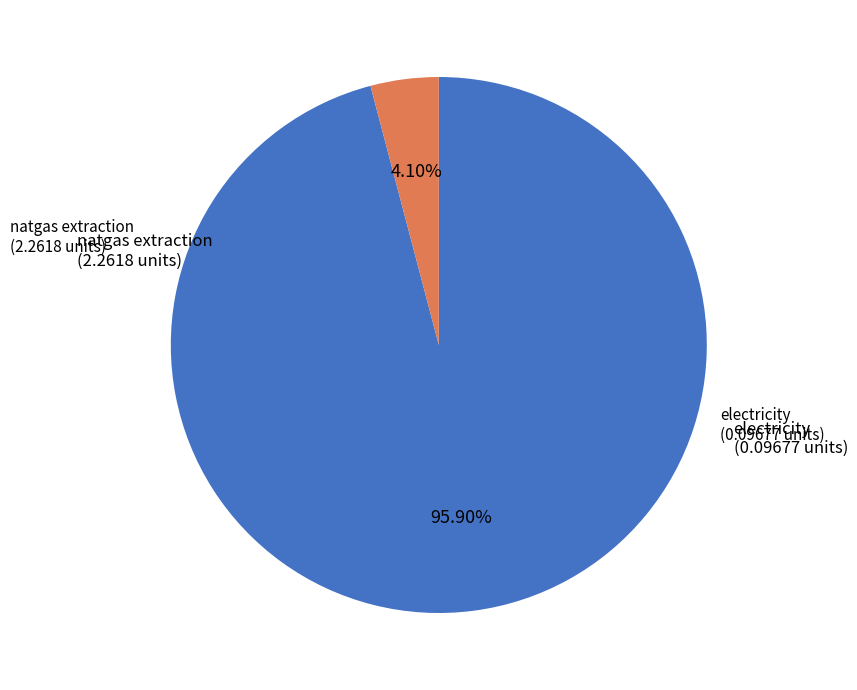

Count the number of slices in the pie.

2